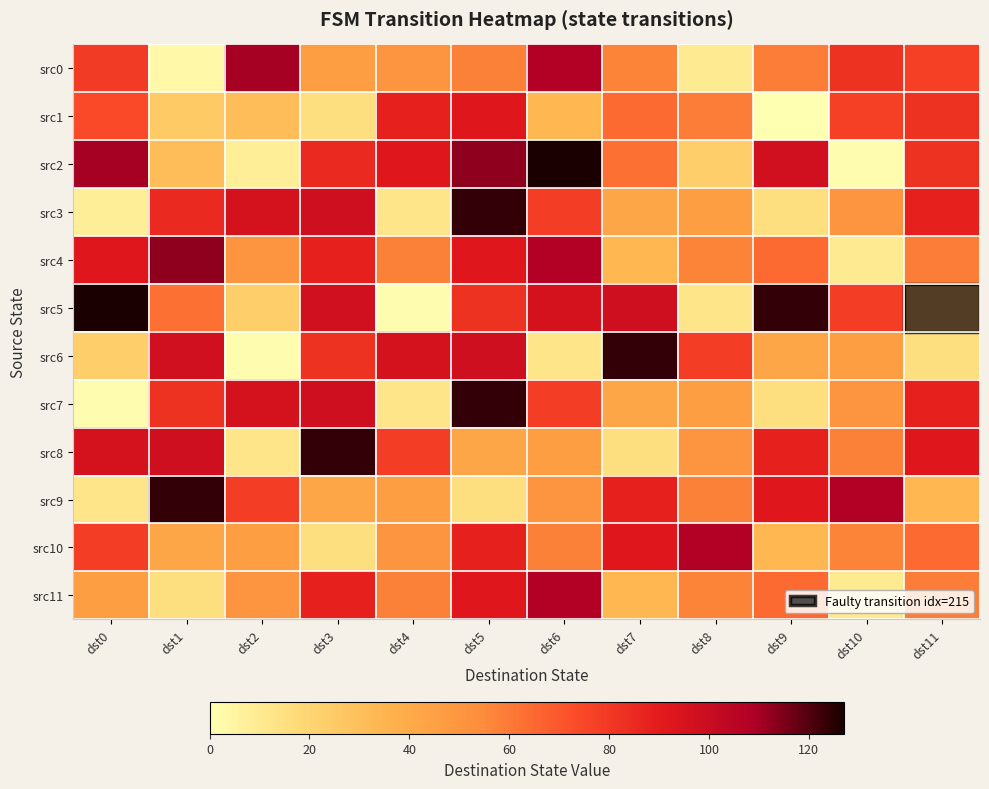

How many distinct data groups are displayed?

12